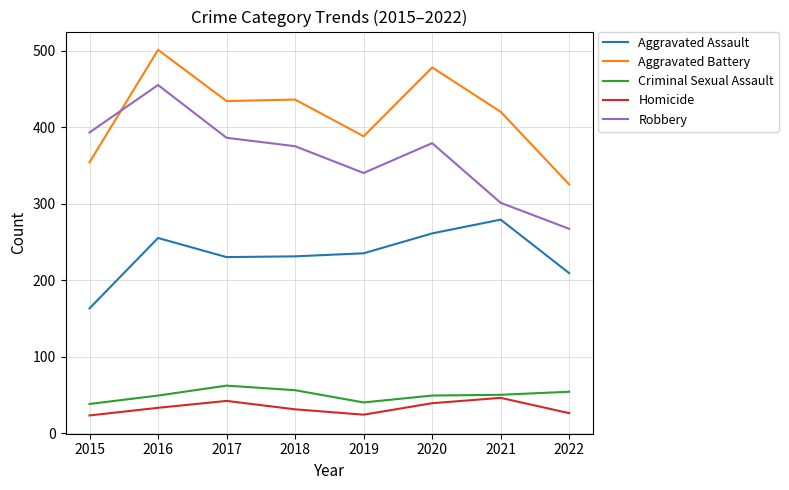

True or false: Aggravated Battery and Aggravated Assault cross at least once.

False